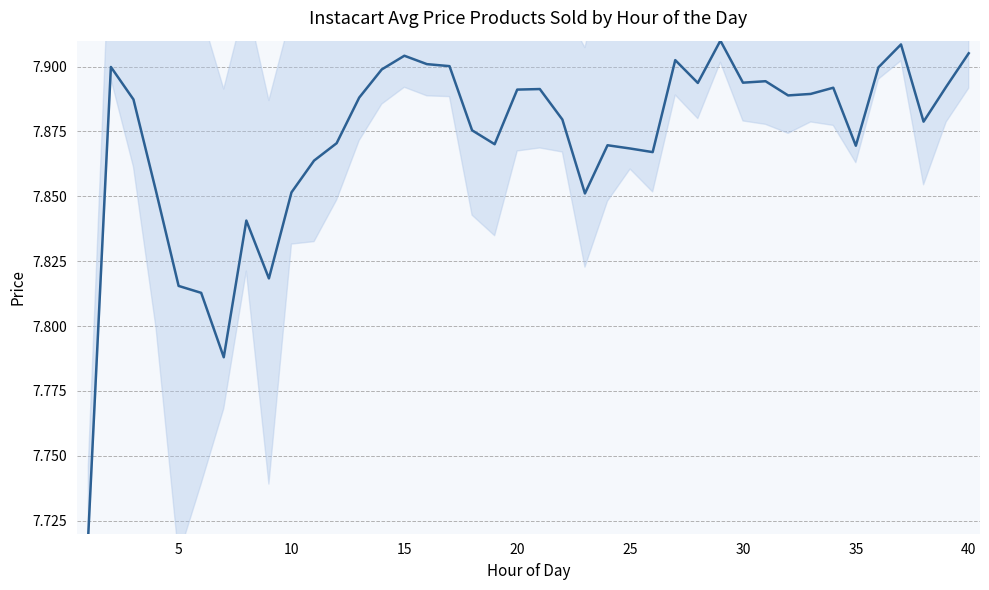

Count the values in the range 7 to 8.

40